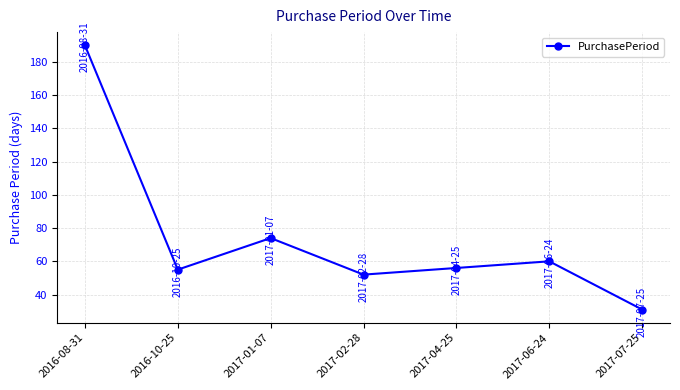

Reading left to right, extract all data points from this chart.

190	55	74	52	56	60	31